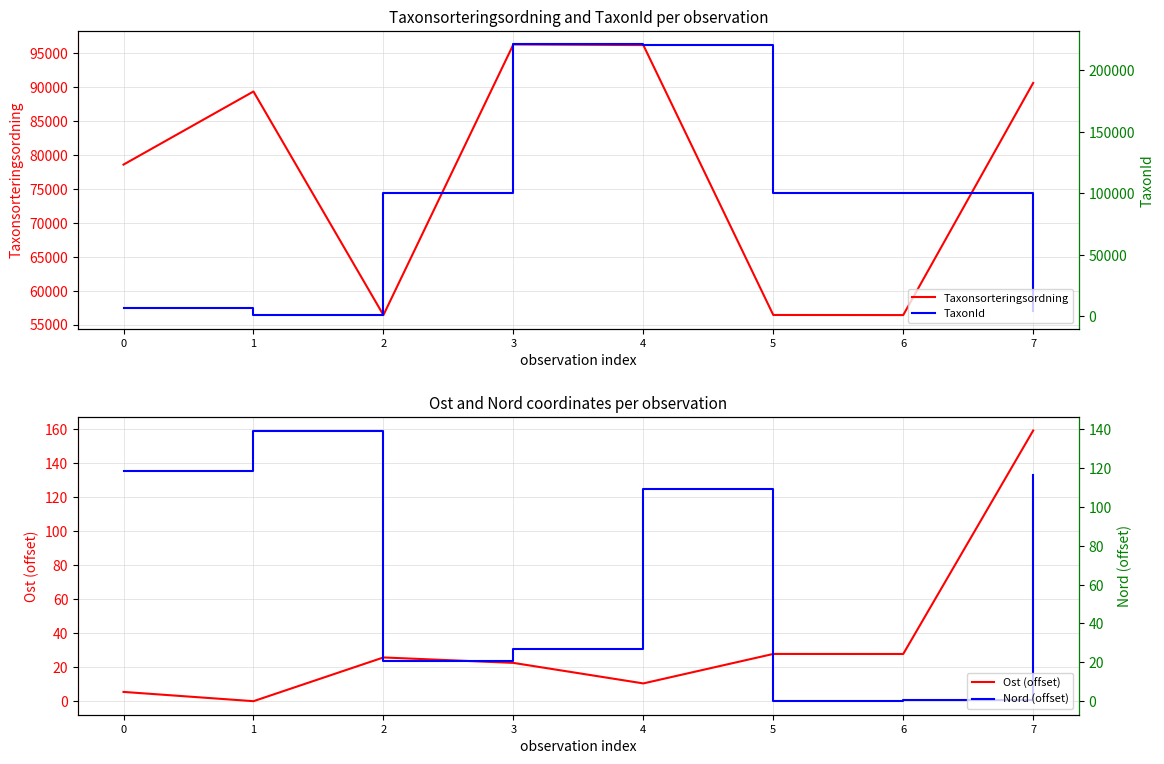

Where is the first local maximum for Taxonsorteringsordning?

1